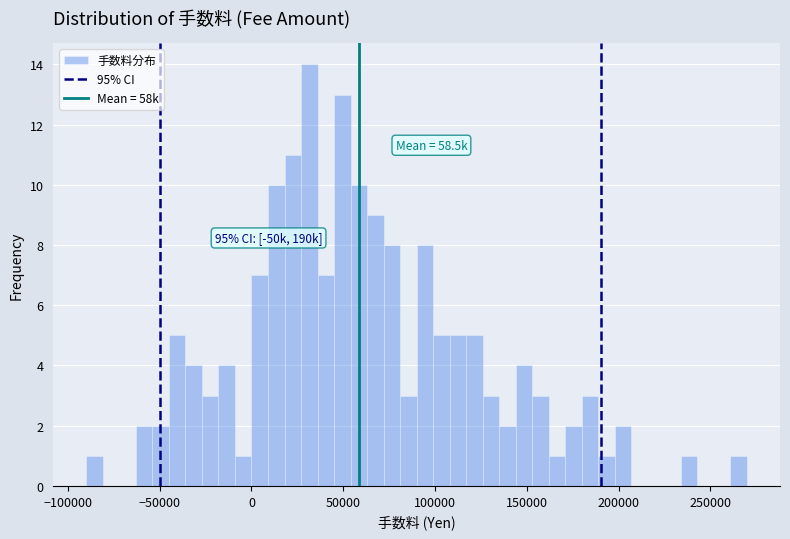

Around what value on the x-axis is the tallest bar? Give the approximate position of its centre, as read against the axis.

30000